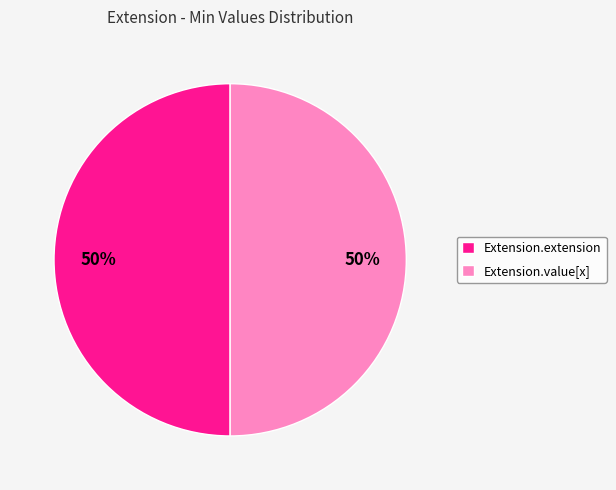

Combined, do Extension.extension and Extension.value[x] account for over 50%?

Yes